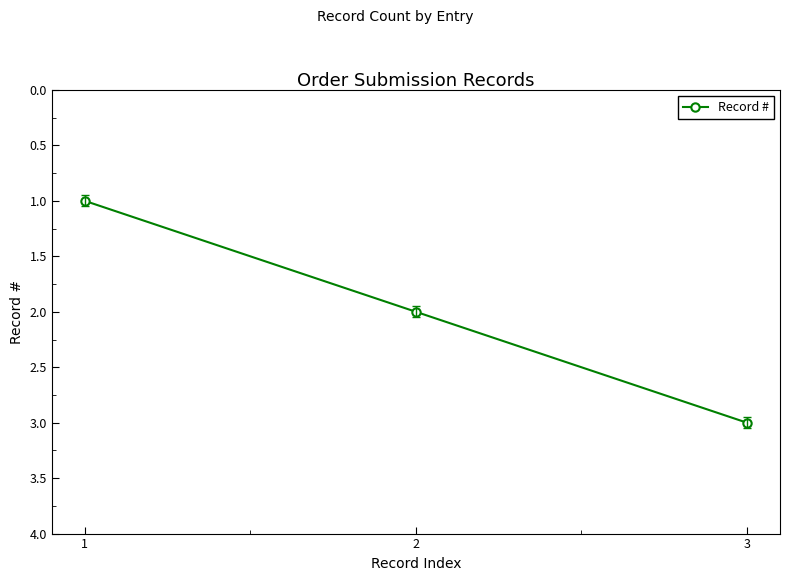

List the labels in order of value, smallest first.

1, 2, 3